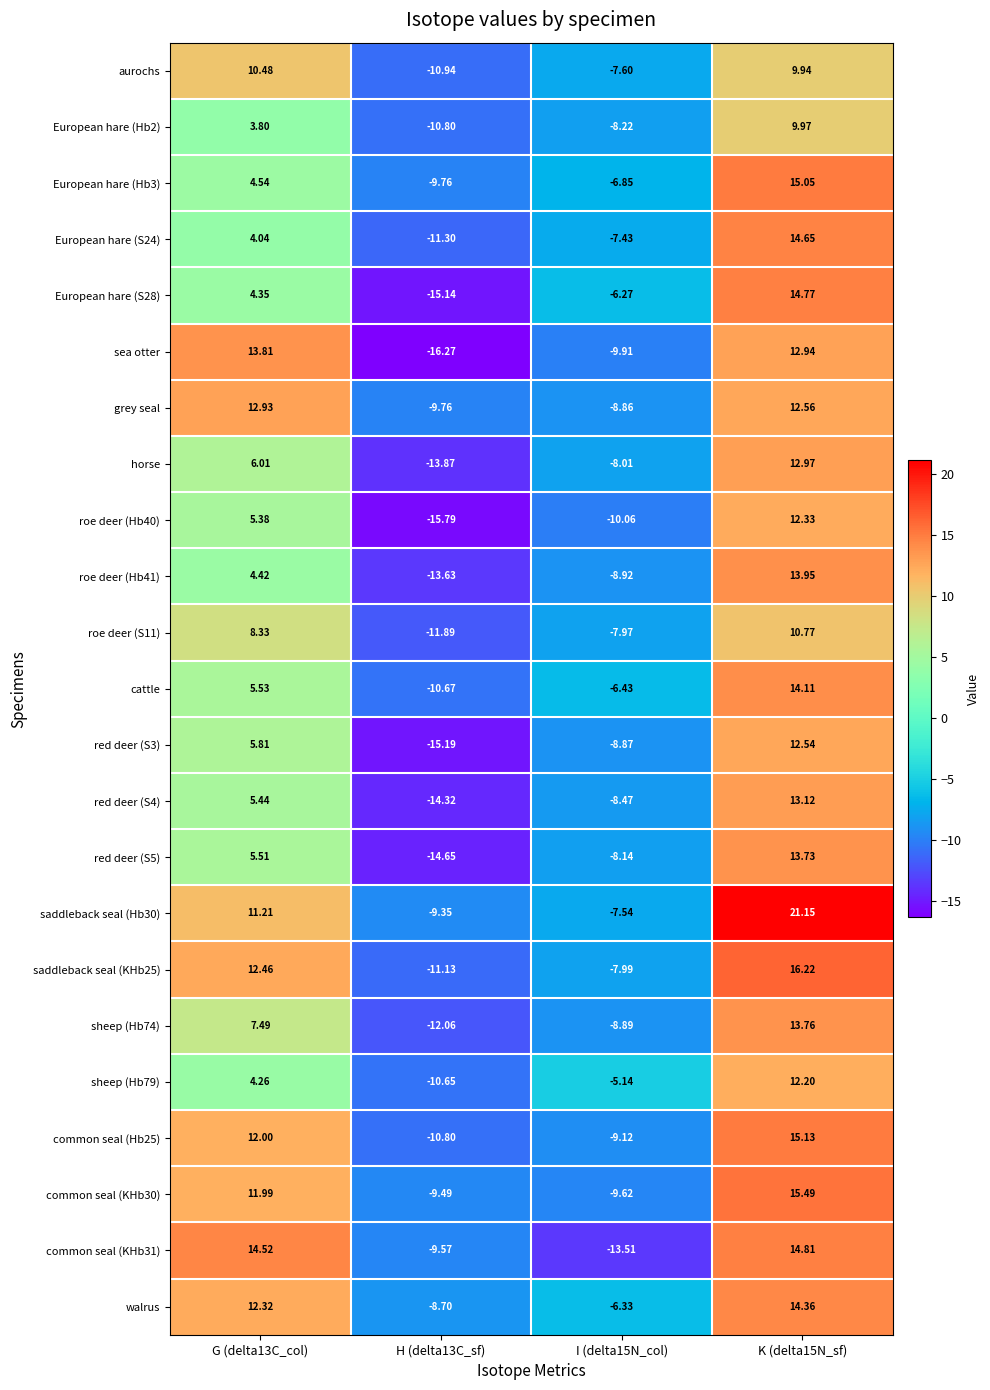

Is the value of horse at K (delta15N_sf) greater than the value of sheep (Hb79) at I (delta15N_col)?

Yes